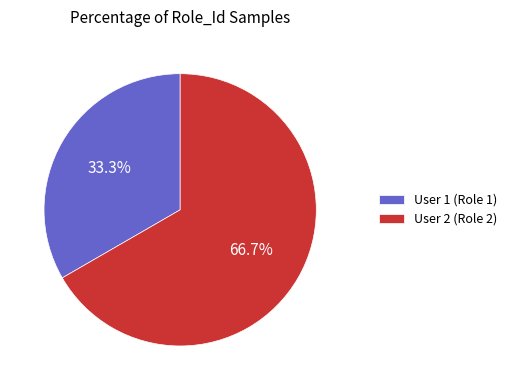

What percentage do User 1 (Role 1) and User 2 (Role 2) together represent?

100.0%